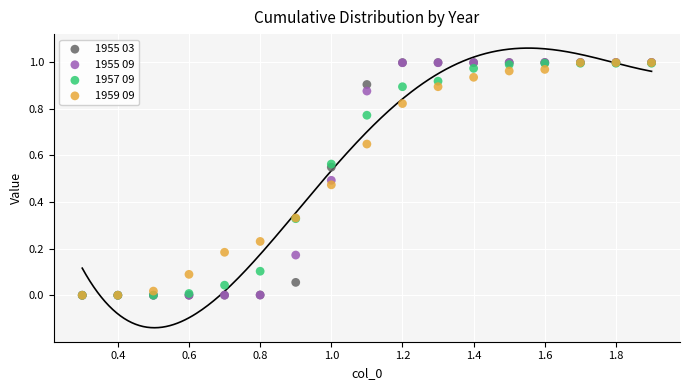

What are all the series names shown in the legend?

1955 03, 1955 09, 1957 09, 1959 09